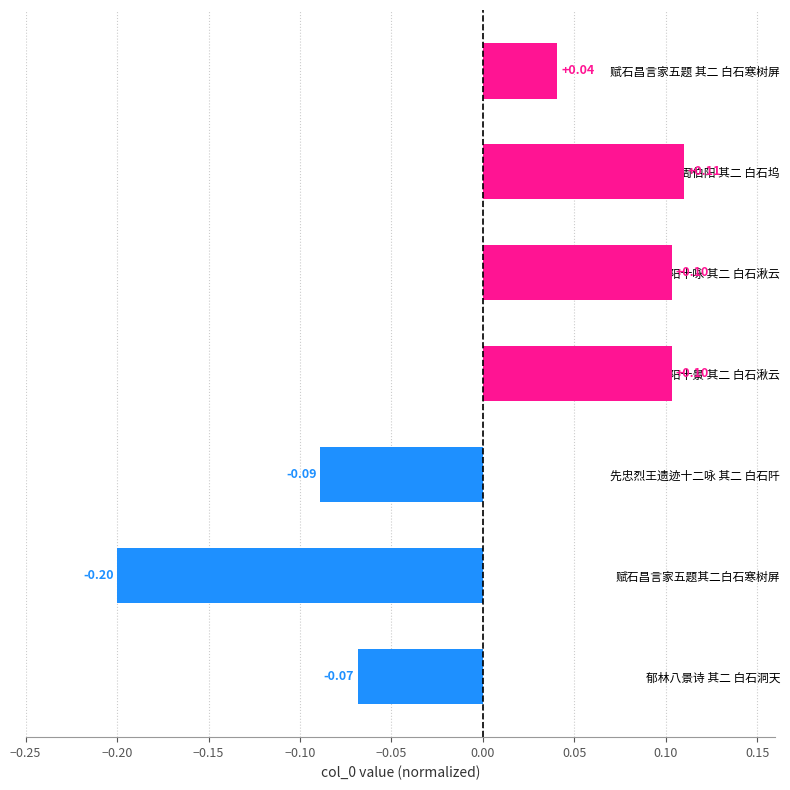

What is the difference between the second highest and minimum values?

0.3